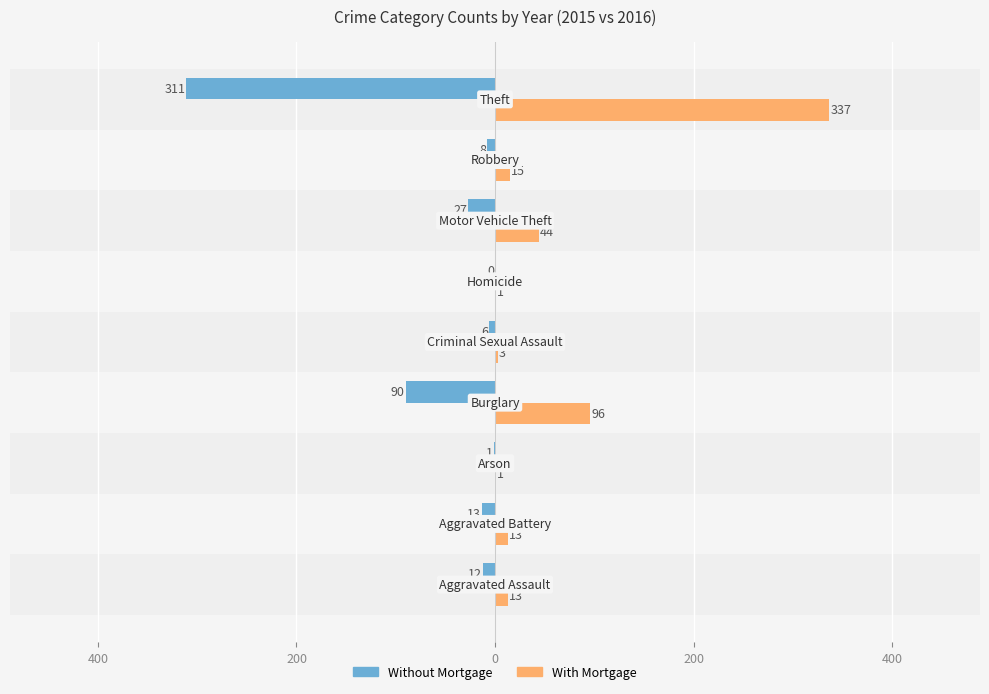

What are all the series names shown in the legend?

Without Mortgage, With Mortgage